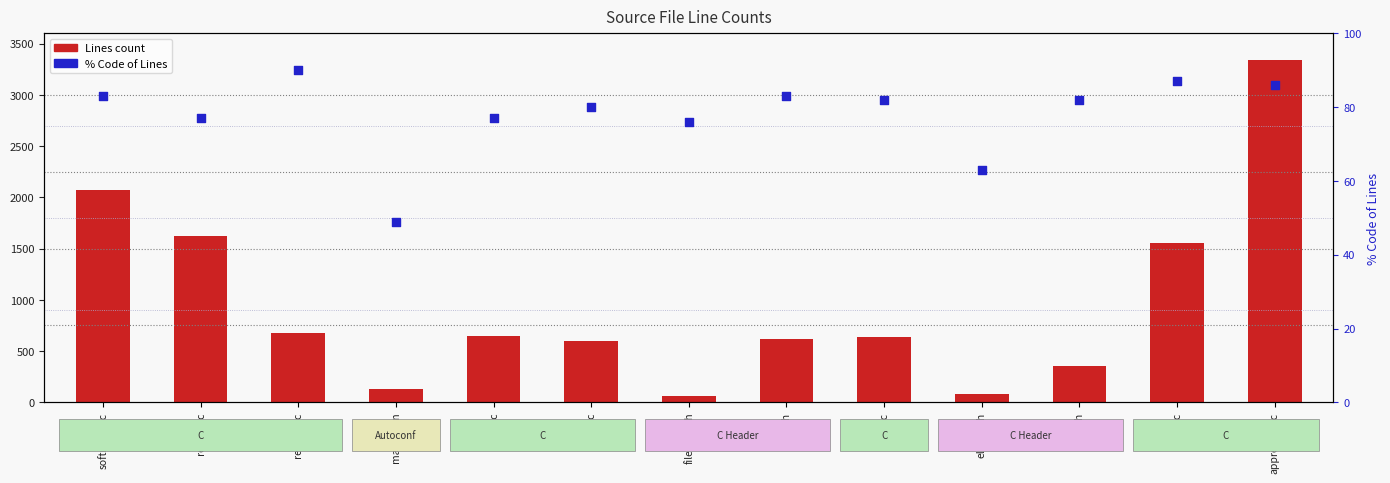

Is the value of Lines count at file_opts.h greater than the value of % Code of Lines at file_opts.h?

No